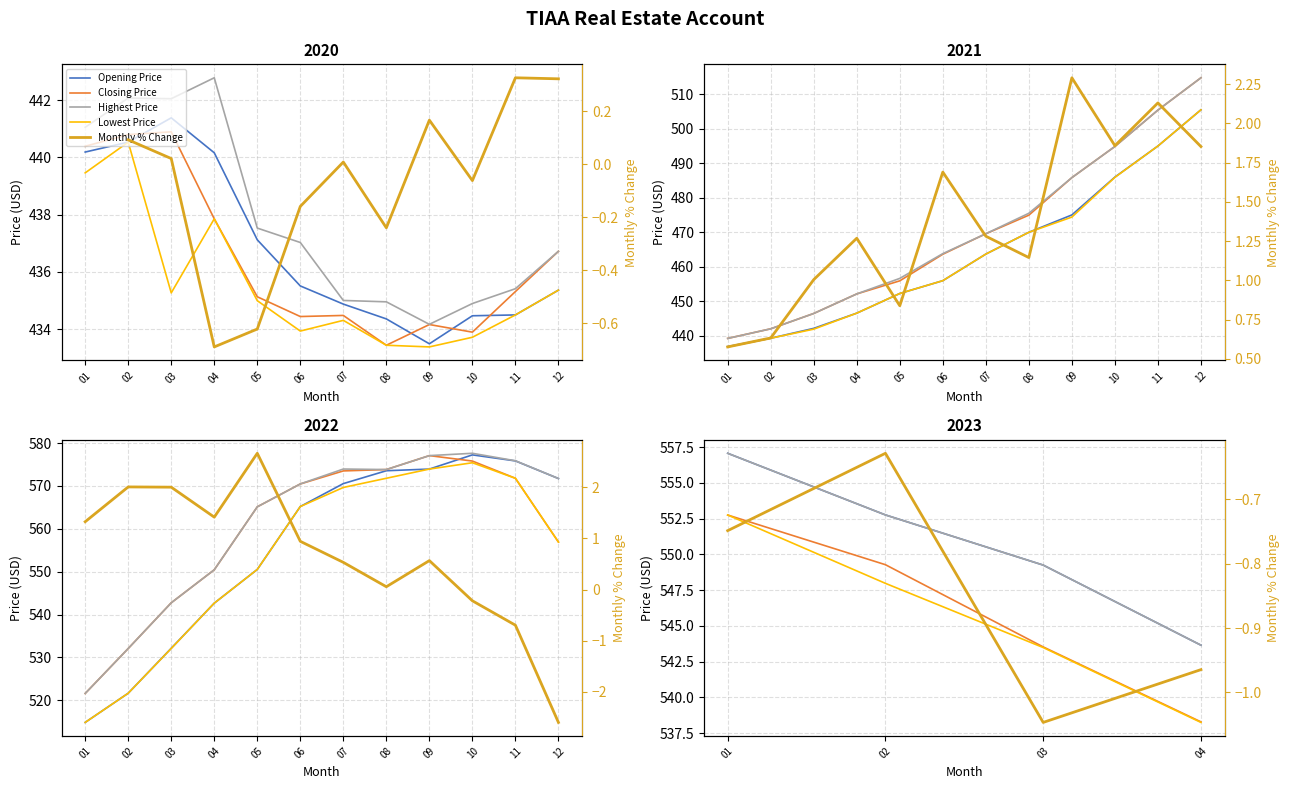

Reading left to right, extract all data points from this chart.

Opening Price: 557.1	552.8	549.2	543.6
Closing Price: 552.8	549.3	543.5	538.3
Highest Price: 557.1	552.8	549.2	543.6
Lowest Price: 552.8	548.0	543.5	538.2
Monthly % Change: -0.7	-0.6	-1.0	-1.0